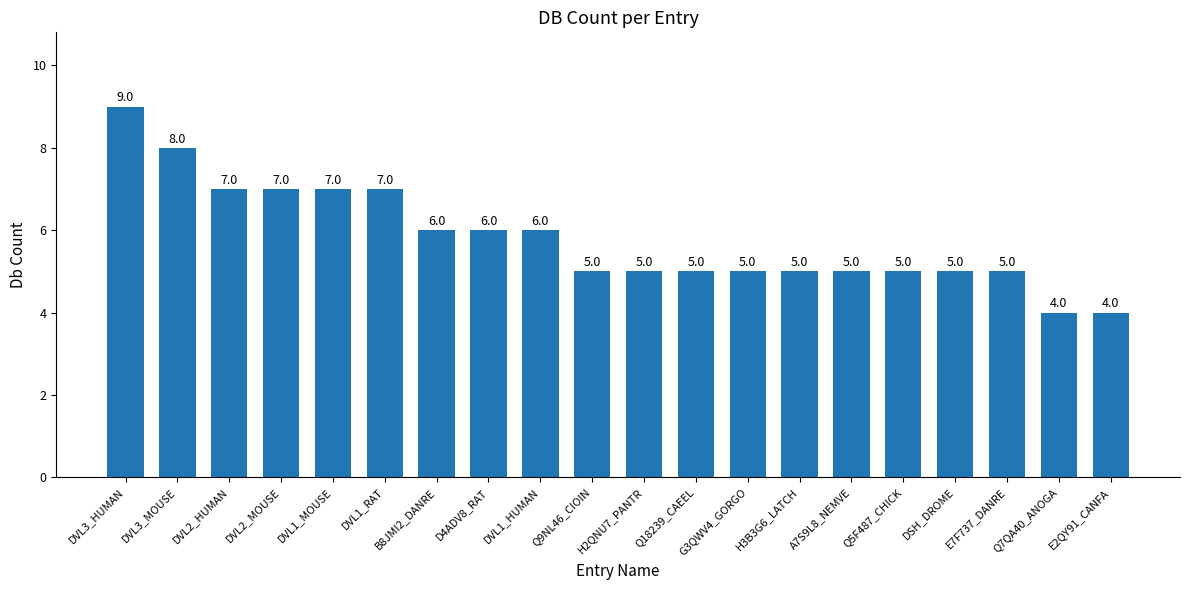

How many data points does each series have?

20